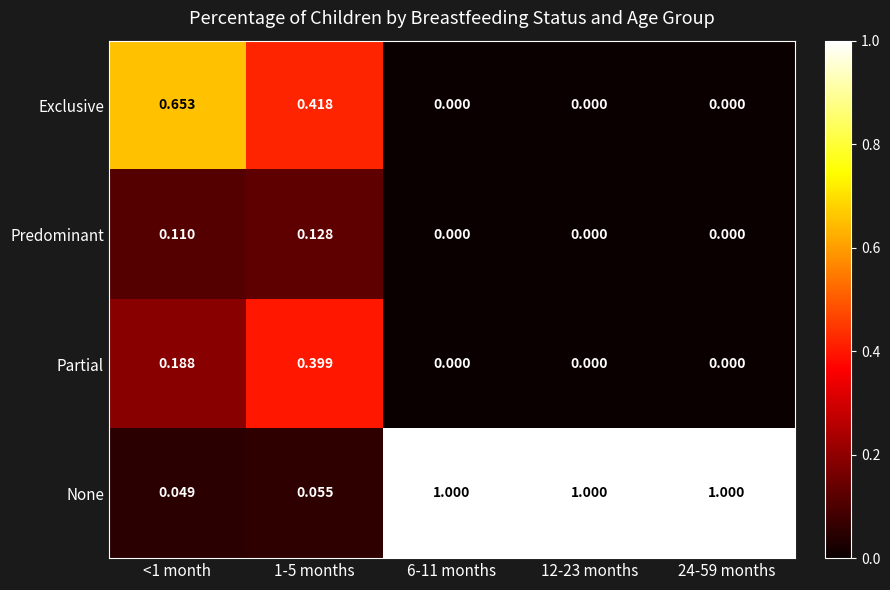

Which series has the largest range (max minus min)?

None